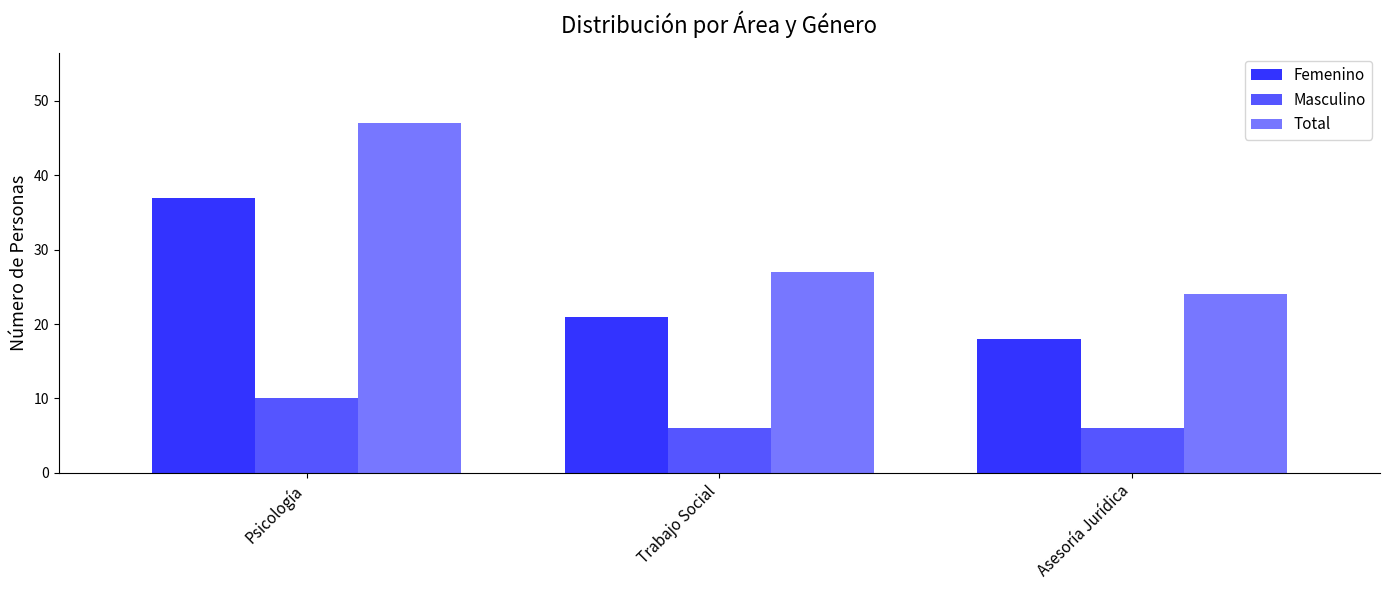

Are the bars grouped side by side (vs. stacked)?

Yes